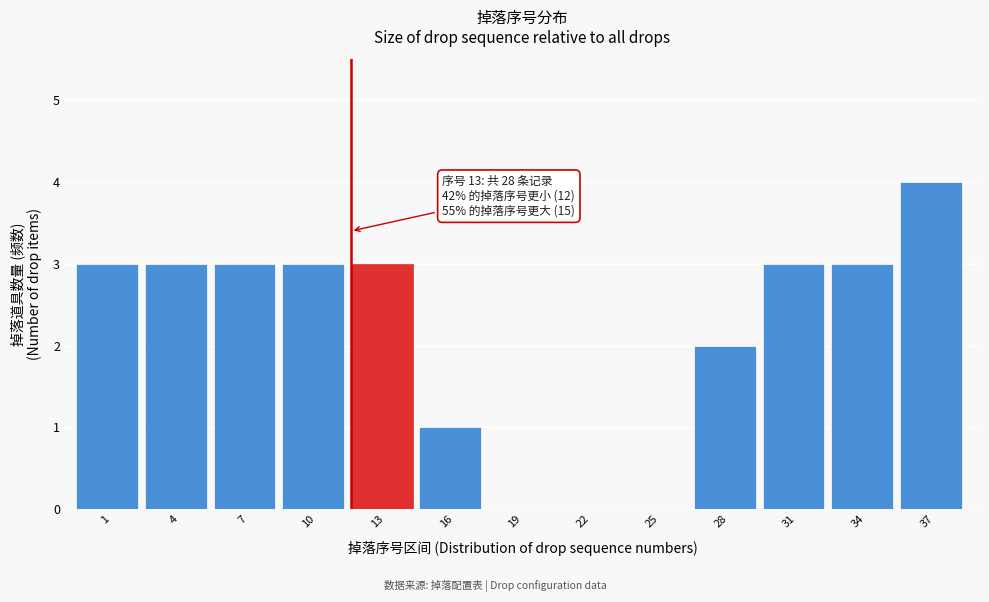

Reading left to right, extract all data points from this chart.

1=3	4=3	7=3	10=3	13=3	16=1	19=0	22=0	25=0	28=2	31=3	34=3	37=4